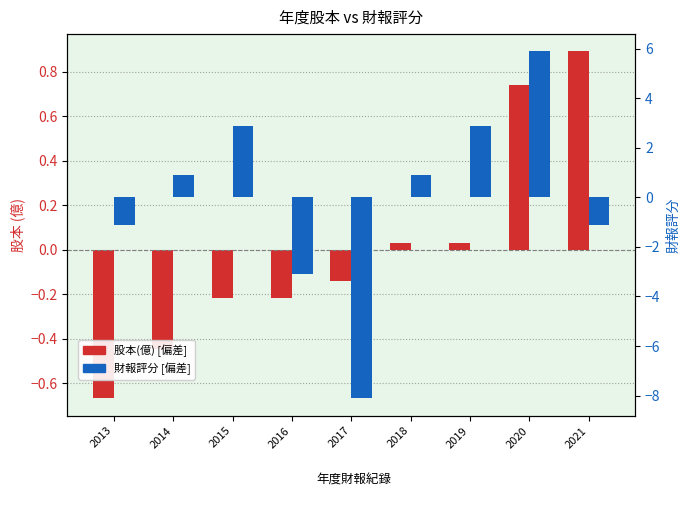

The 財報評分 [偏差] series shows -3.1 at 2016. True or false?

True